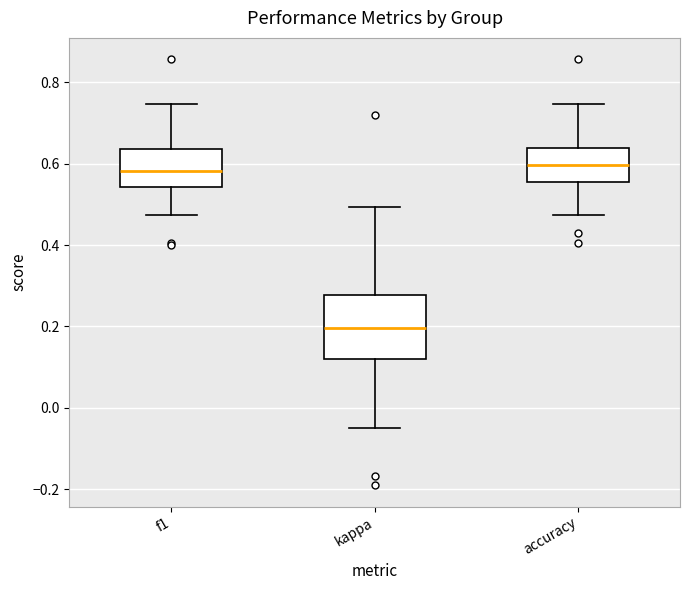

Reading left to right, transcribe this box plot: for each box, give where its median line is, the range the box spans, and where its two whiskers end, as read against the y-axis. The values are not printed on the chart, so give them approximately, as read against the axis.

f1: median 0.58, box 0.54 to 0.64, whiskers 0.48 to 0.74
kappa: median 0.20, box 0.12 to 0.28, whiskers -0.04 to 0.50
accuracy: median 0.60, box 0.56 to 0.64, whiskers 0.48 to 0.74